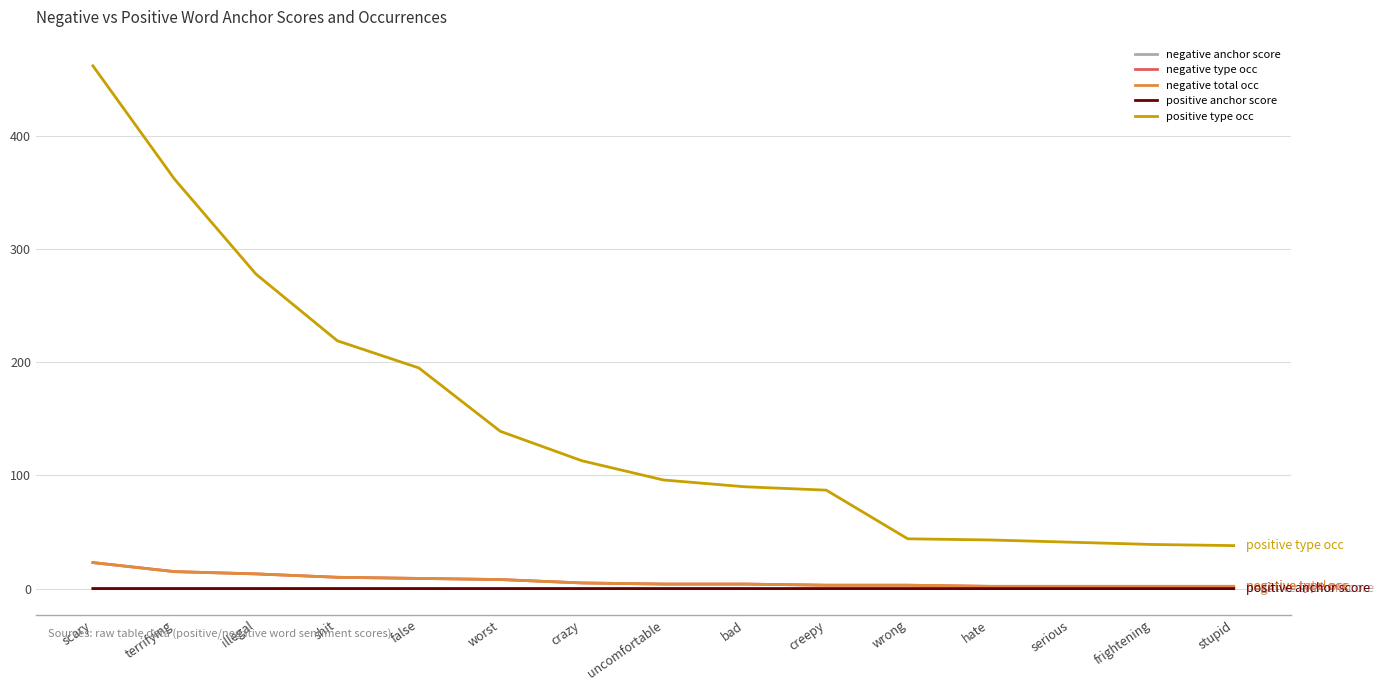

Does the chart display data point markers on the line(s)?

No